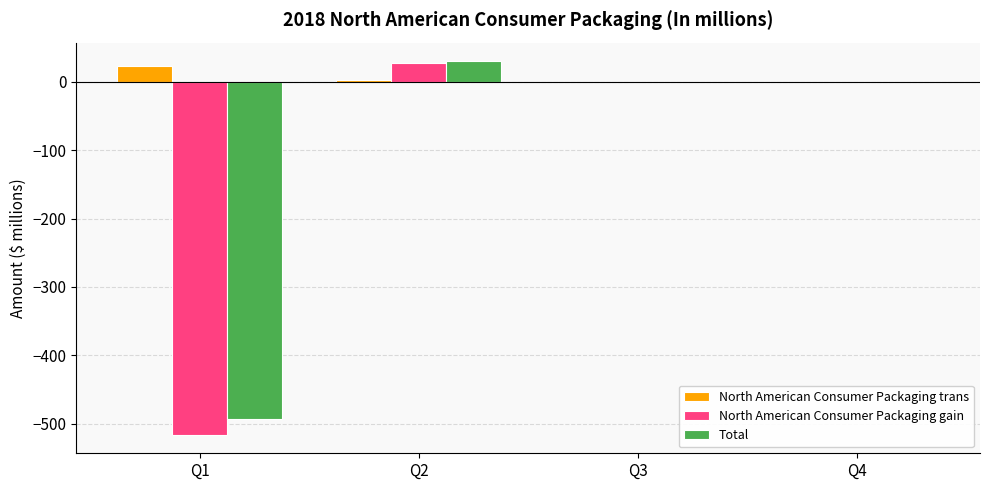

Between Q1 and Q3, which series saw the biggest shift?

North American Consumer Packaging gain